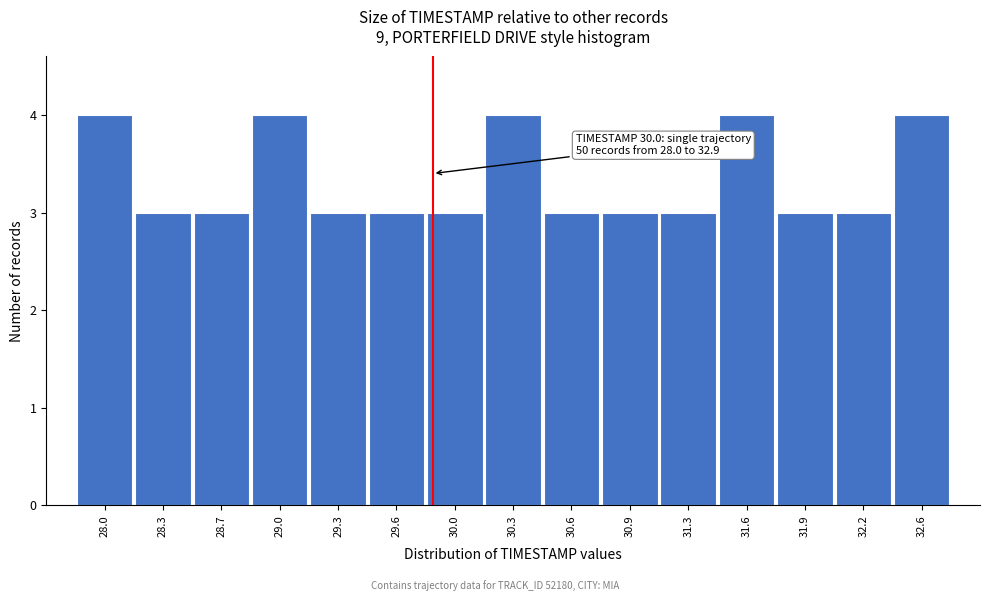

Reading right to left, extract all data points from this chart.

4	3	3	4	3	3	3	4	3	3	3	4	3	3	4